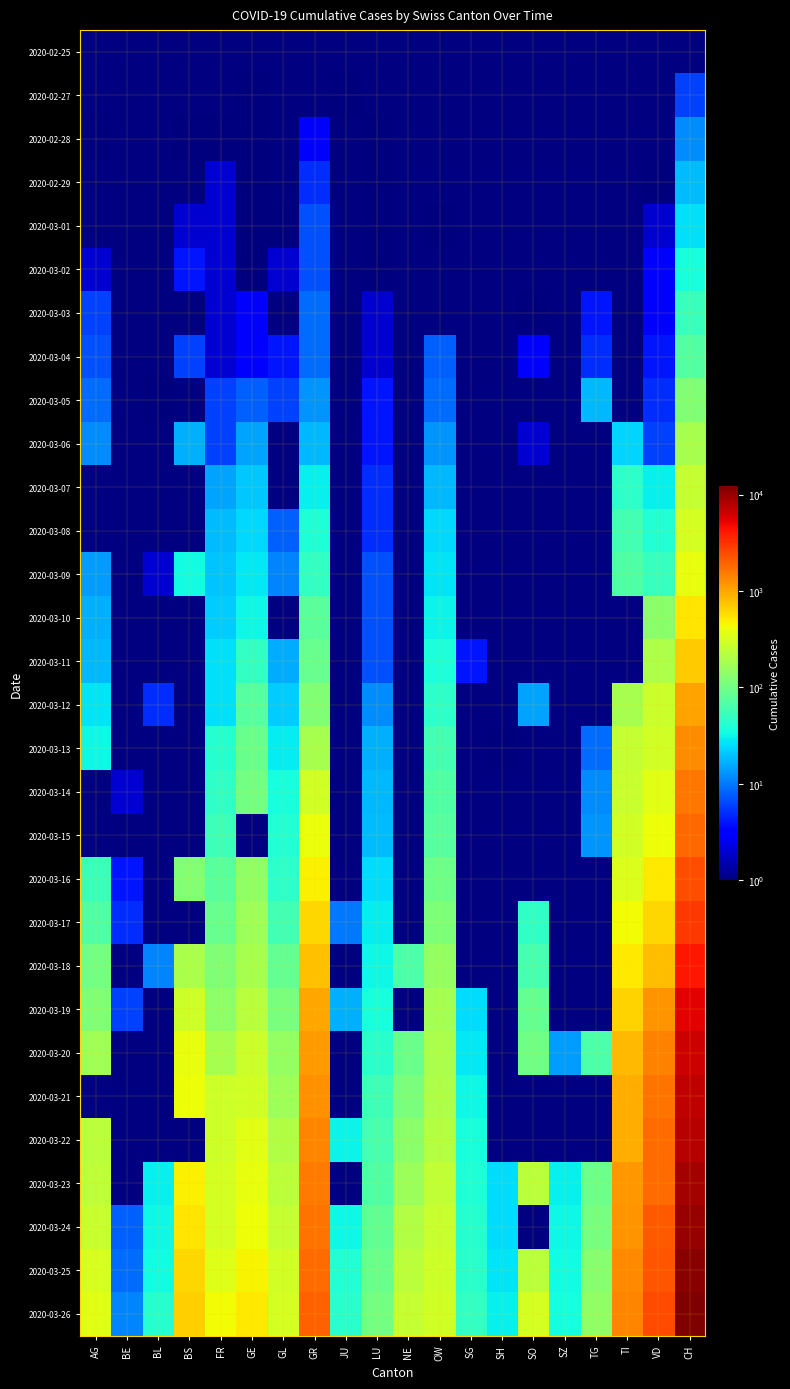

List the series in order of their peak value, highest first.

2020-03-26, 2020-03-25, 2020-03-24, 2020-03-23, 2020-03-20, 2020-03-21, 2020-03-22, 2020-03-19, 2020-03-18, 2020-03-17, 2020-03-13, 2020-03-14, 2020-03-15, 2020-03-16, 2020-03-12, 2020-03-11, 2020-03-10, 2020-03-06, 2020-03-07, 2020-03-08, 2020-03-09, 2020-03-05, 2020-03-04, 2020-03-03, 2020-02-25, 2020-02-27, 2020-02-28, 2020-02-29, 2020-03-01, 2020-03-02